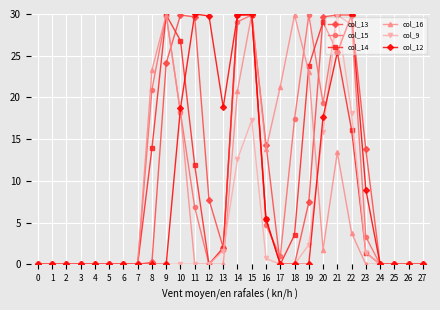

What is the maximum value for col_14?

29.9